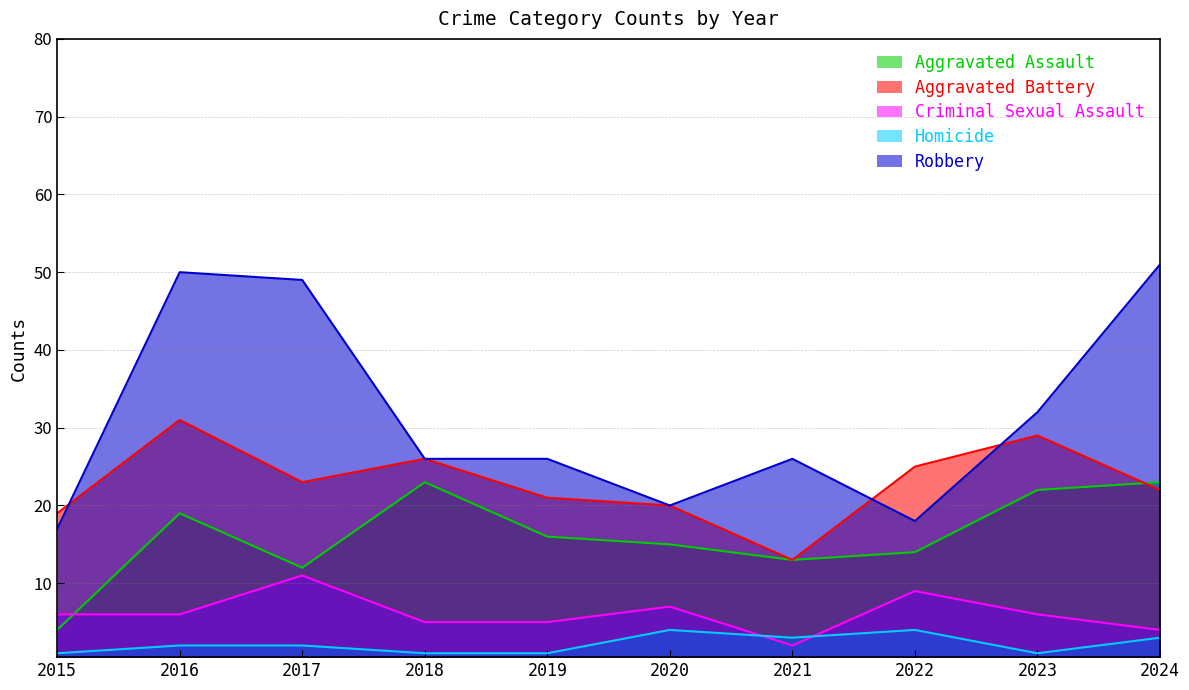

Which category has the highest value across all series?

2024